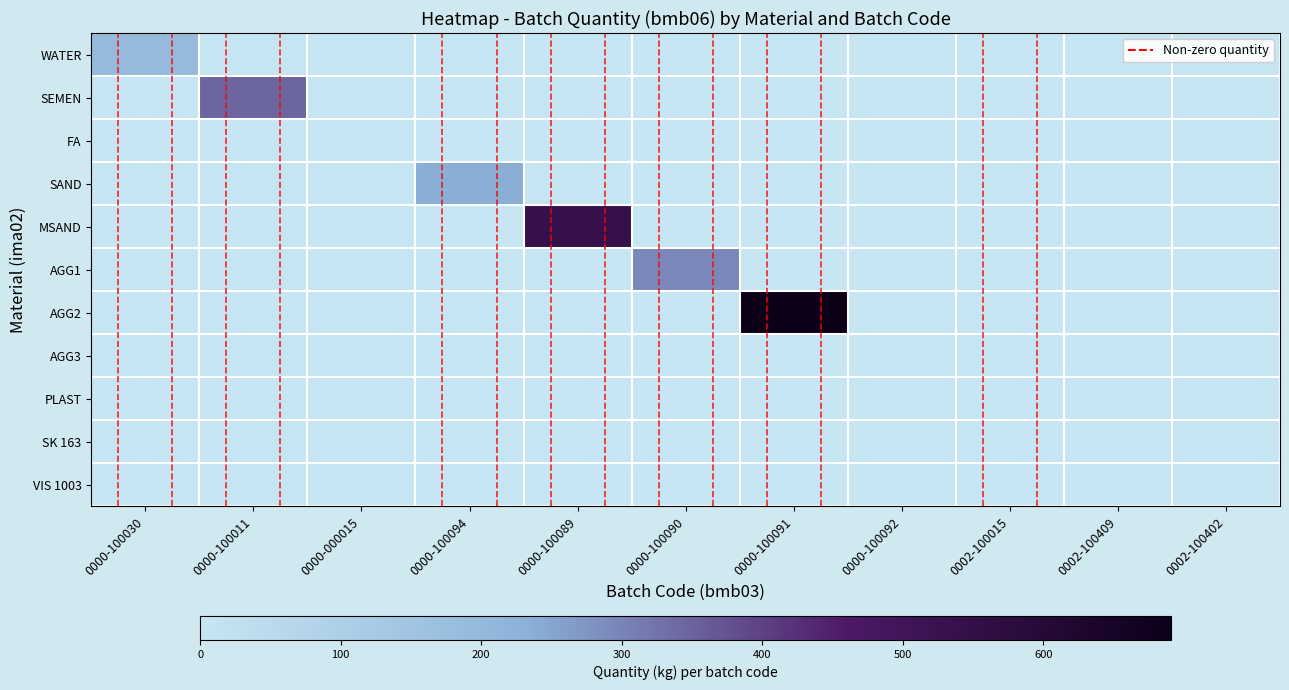

Rank the series at 0000-100090 from highest to lowest value.

AGG1, WATER, SEMEN, FA, SAND, MSAND, AGG2, AGG3, PLAST, SK 163, VIS 1003